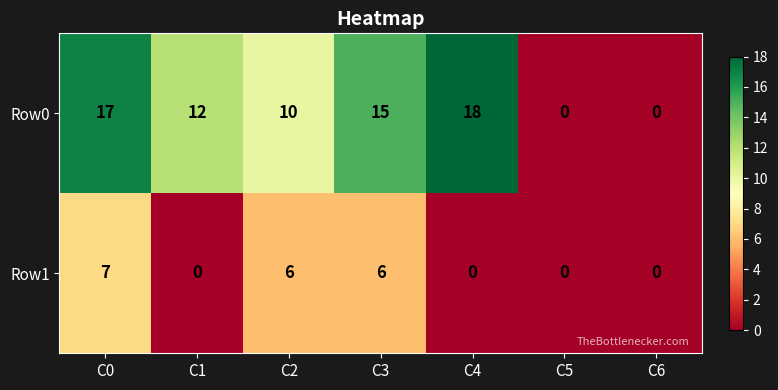

At which category is the sum across all series the highest?

C0